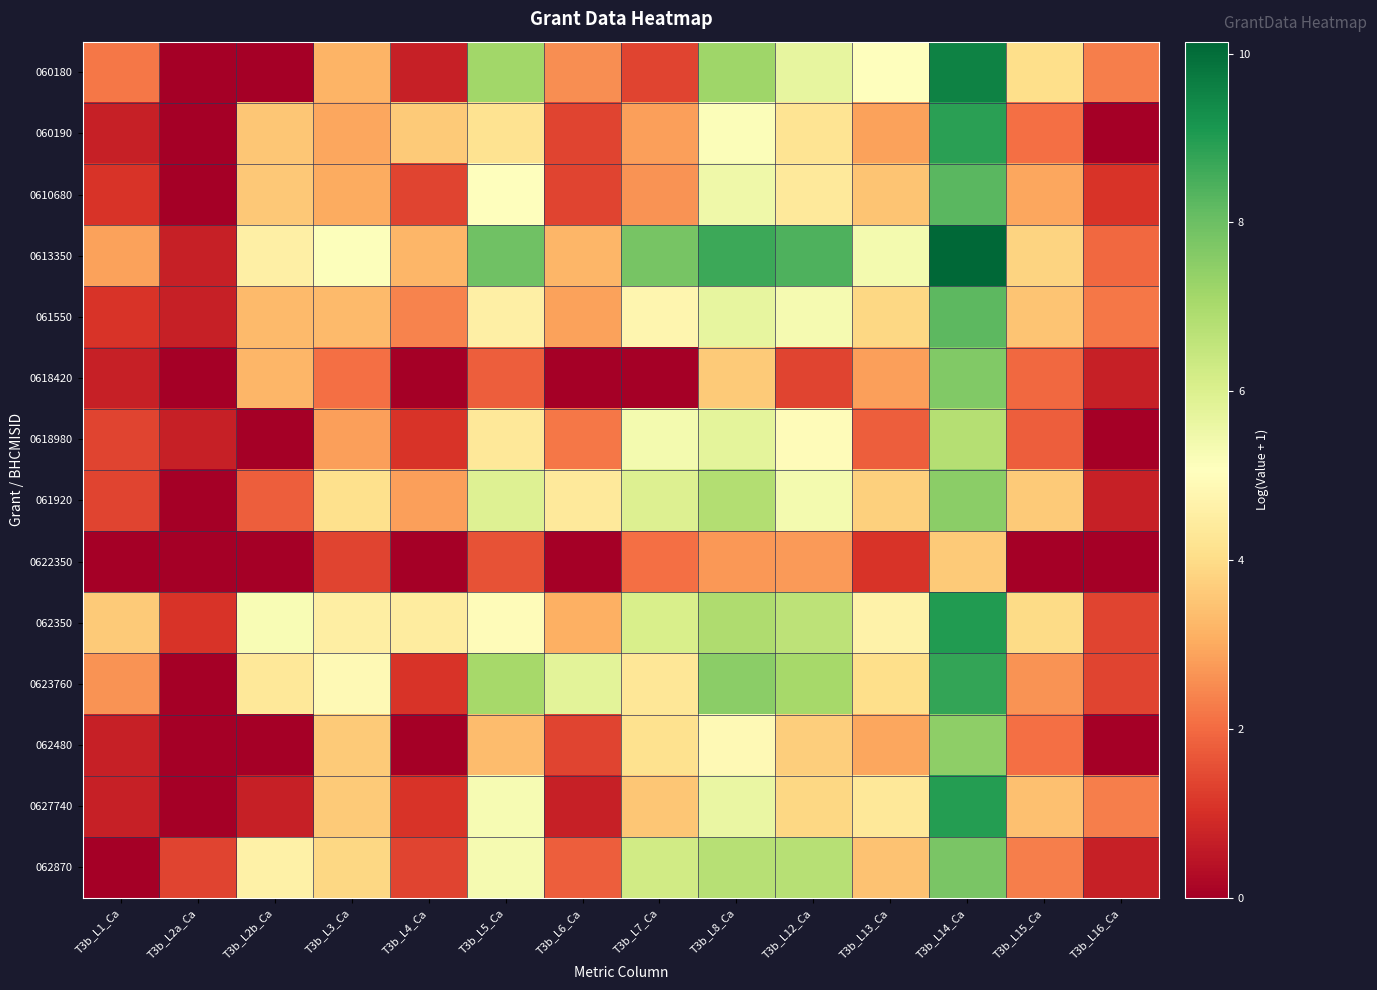

What is the total value across all series at T3b_L6_Ca?

30.8